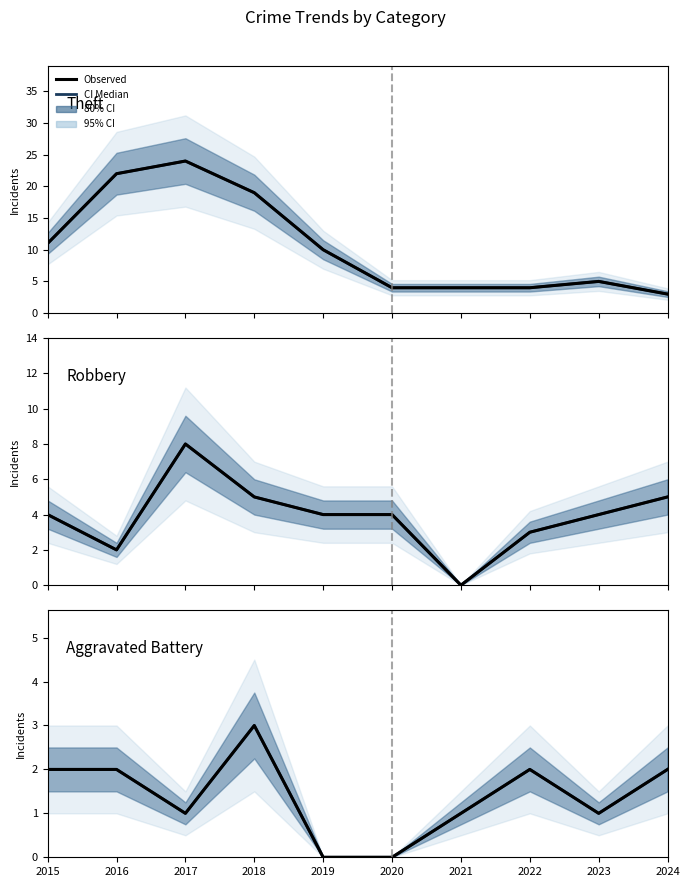

Reading left to right, extract all data points from this chart.

Theft median: 2015=11	2016=22	2017=24	2018=19	2019=10	2020=4	2021=4	2022=4	2023=5	2024=3
Theft observed: 2015=11	2016=22	2017=24	2018=19	2019=10	2020=4	2021=4	2022=4	2023=5	2024=3
Robbery median: 2015=4	2016=2	2017=8	2018=5	2019=4	2020=4	2021=0	2022=3	2023=4	2024=5
Robbery observed: 2015=4	2016=2	2017=8	2018=5	2019=4	2020=4	2021=0	2022=3	2023=4	2024=5
Aggravated Battery median: 2015=2	2016=2	2017=1	2018=3	2019=0	2020=0	2021=1	2022=2	2023=1	2024=2
Aggravated Battery observed: 2015=2	2016=2	2017=1	2018=3	2019=0	2020=0	2021=1	2022=2	2023=1	2024=2